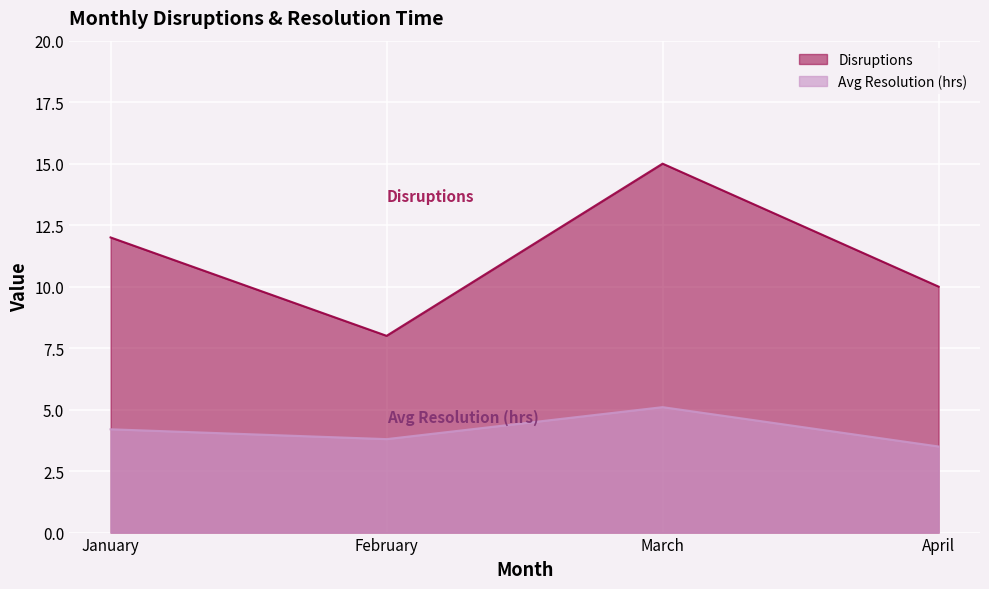

Which series has the widest spread of values?

Disruptions